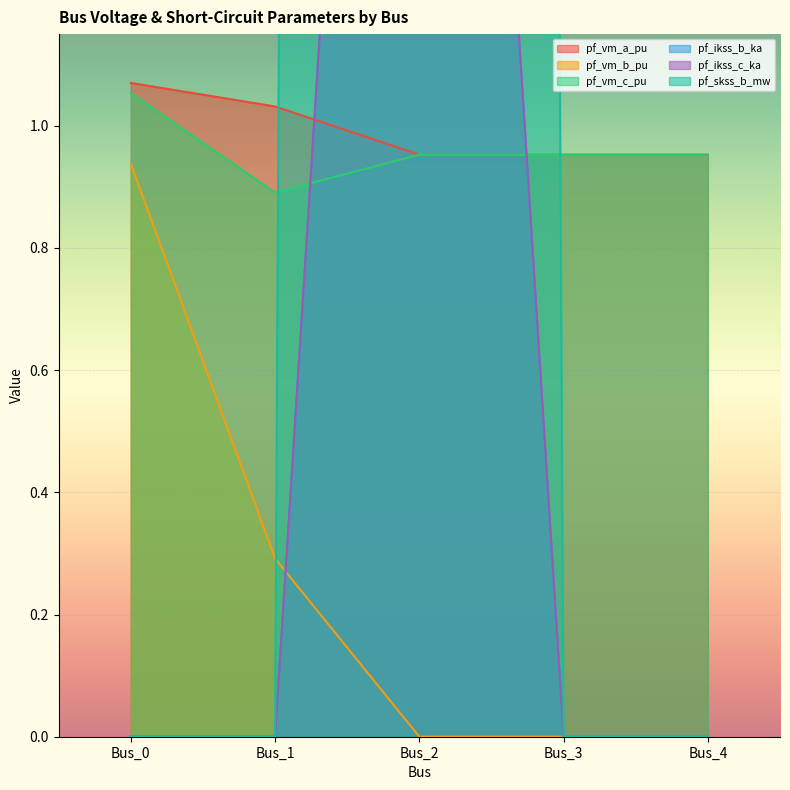

How many lines are shown in the chart?

6